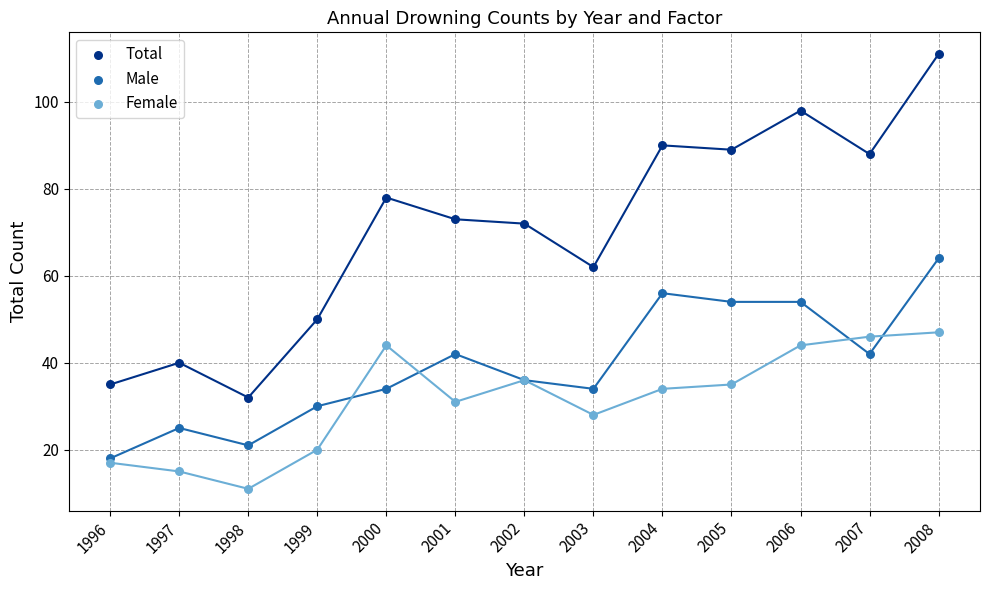

Which series has the widest spread of Y values?

Total